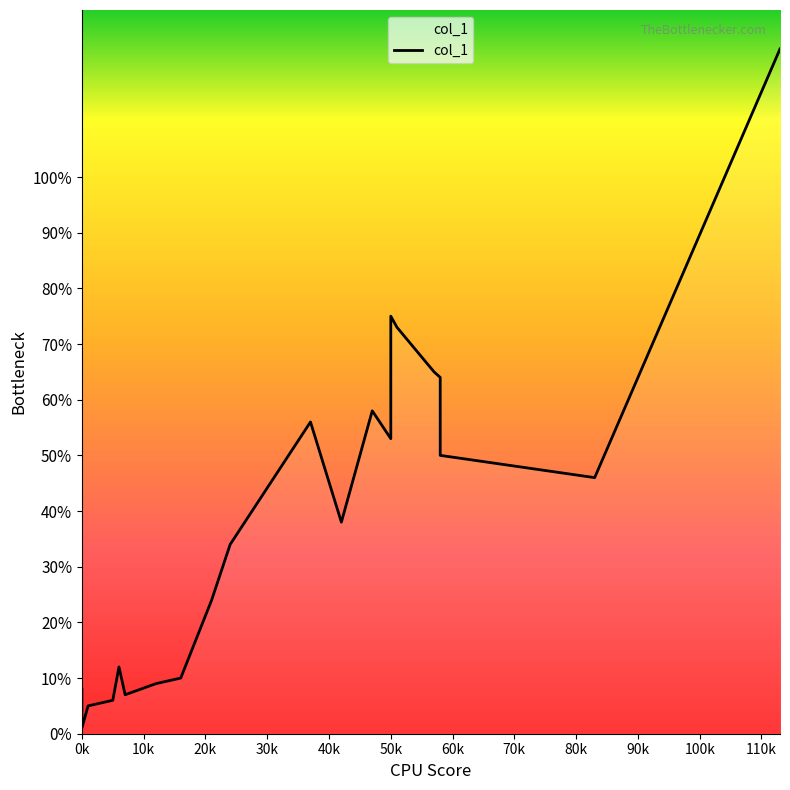

How many lines are shown in the chart?

1